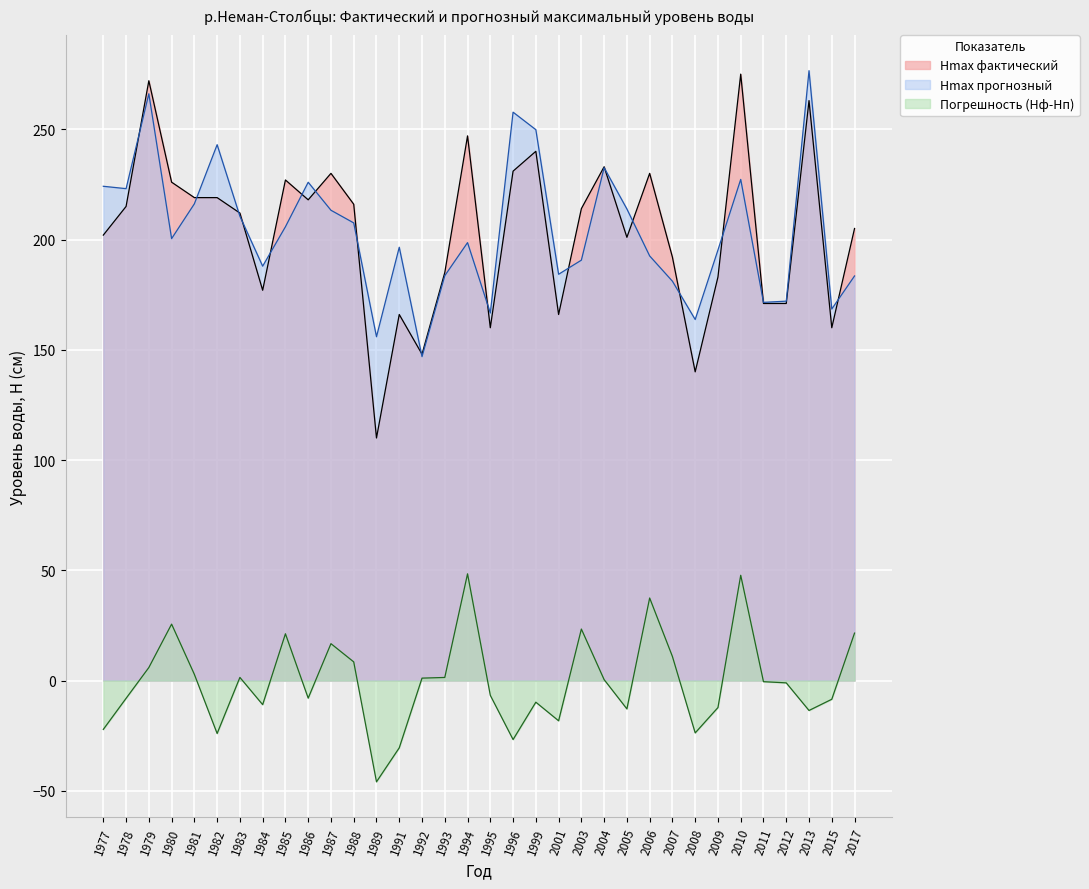

Is the value of Hmax фактический at 1995 greater than the value of Погрешность (Hф-Hп) at 2017?

Yes